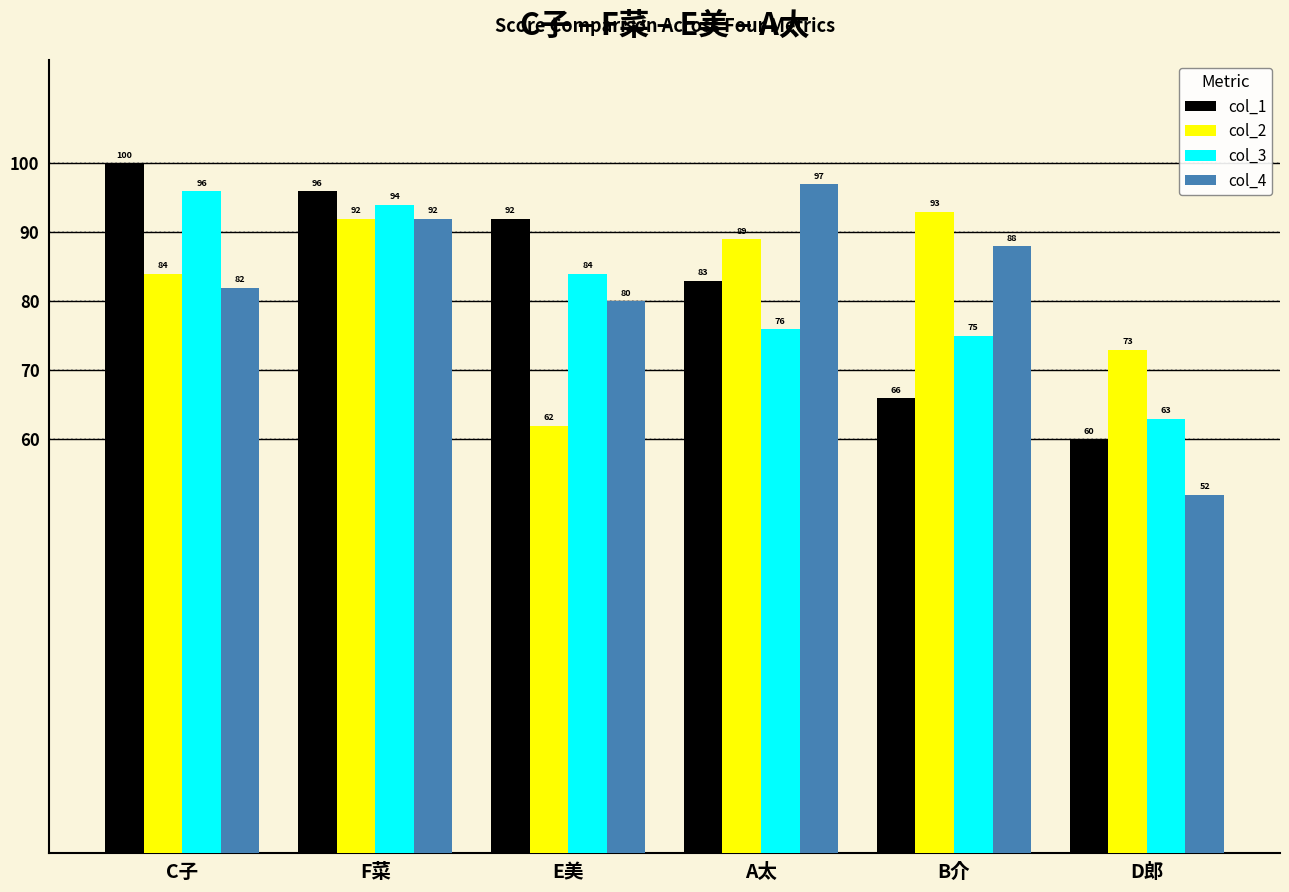

What is the lowest value of the col_1 series?

60